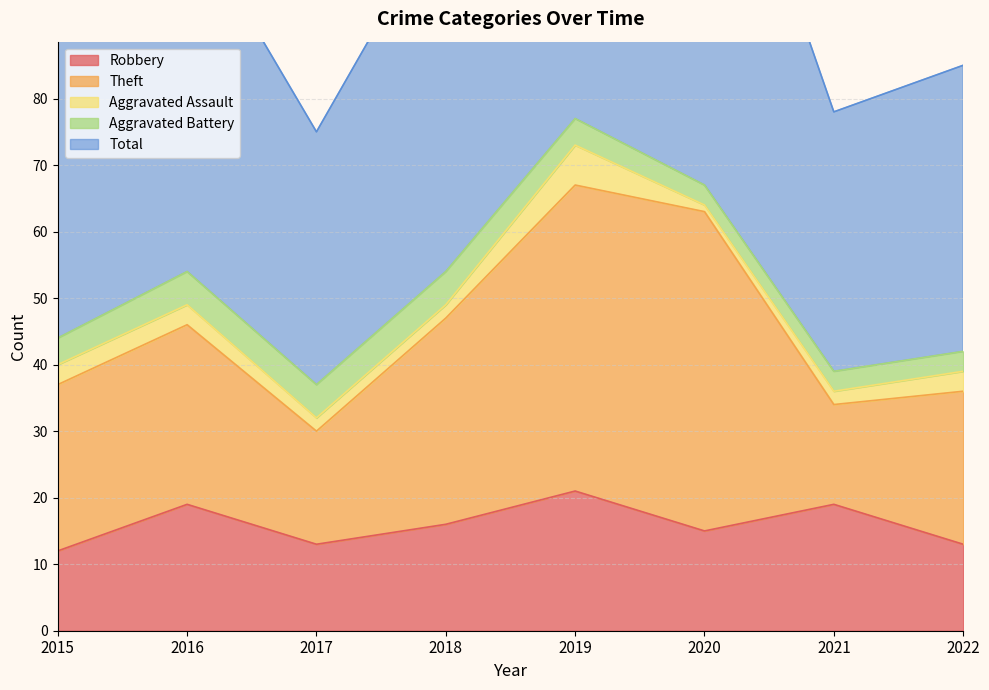

Is the value of Robbery at 2016 greater than the value of Aggravated Assault at 2015?

Yes